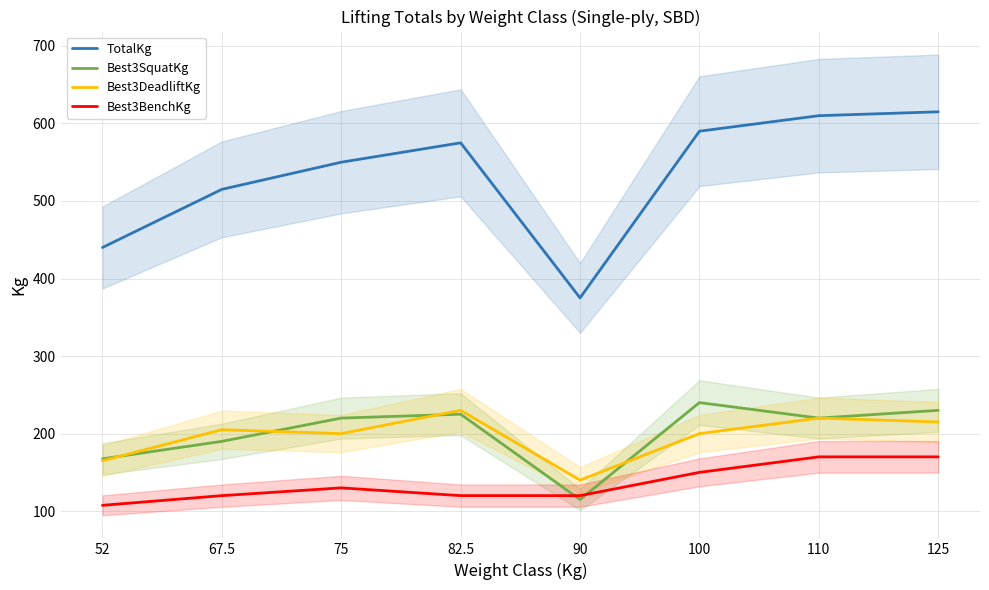

What are all the series names shown in the legend?

TotalKg, Best3SquatKg, Best3DeadliftKg, Best3BenchKg